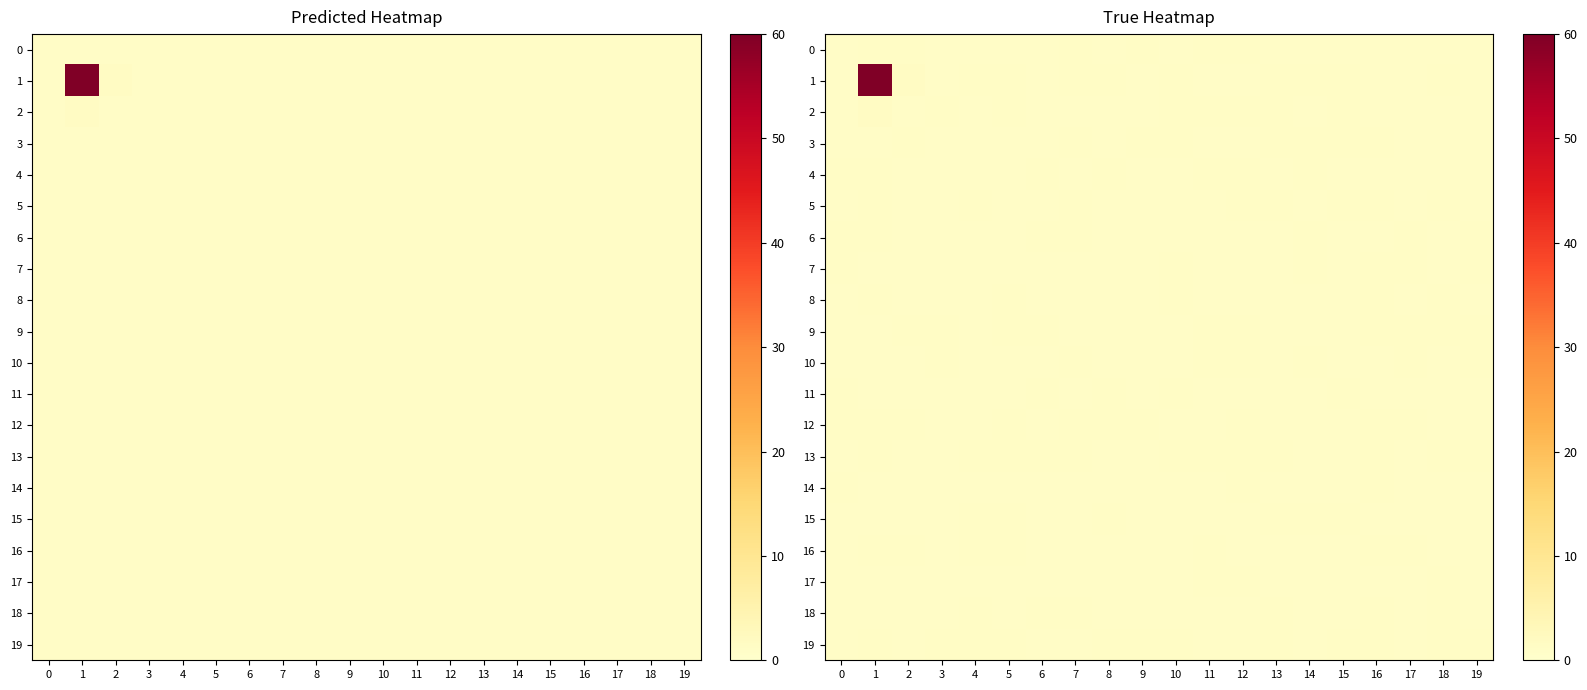

The value of 0 at 16 is 1.1. True or false?

True